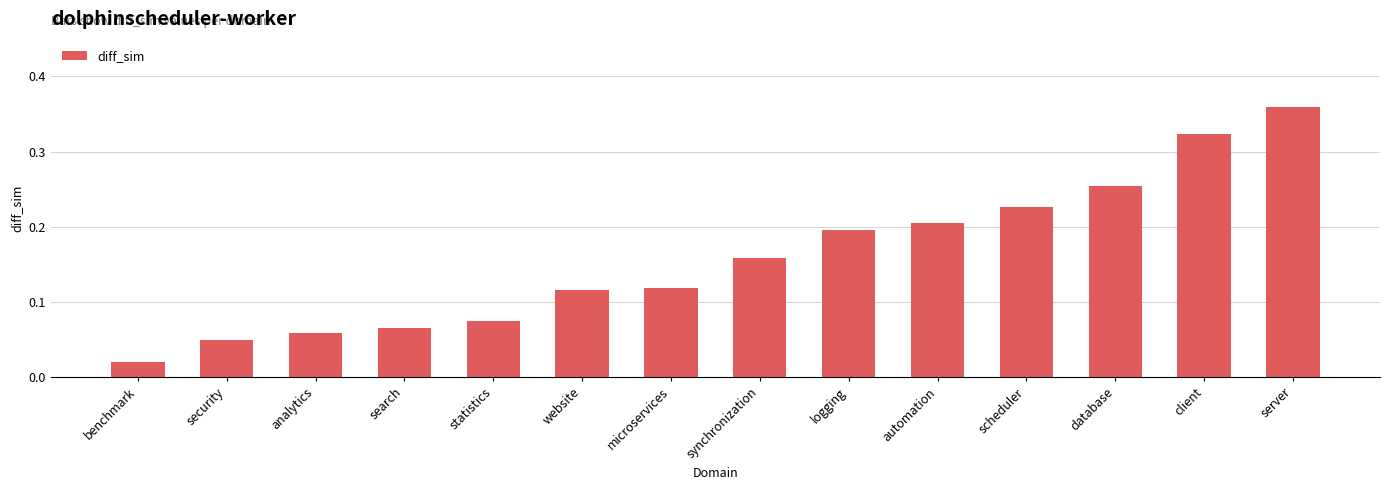

Which has a higher value, analytics or automation?

automation